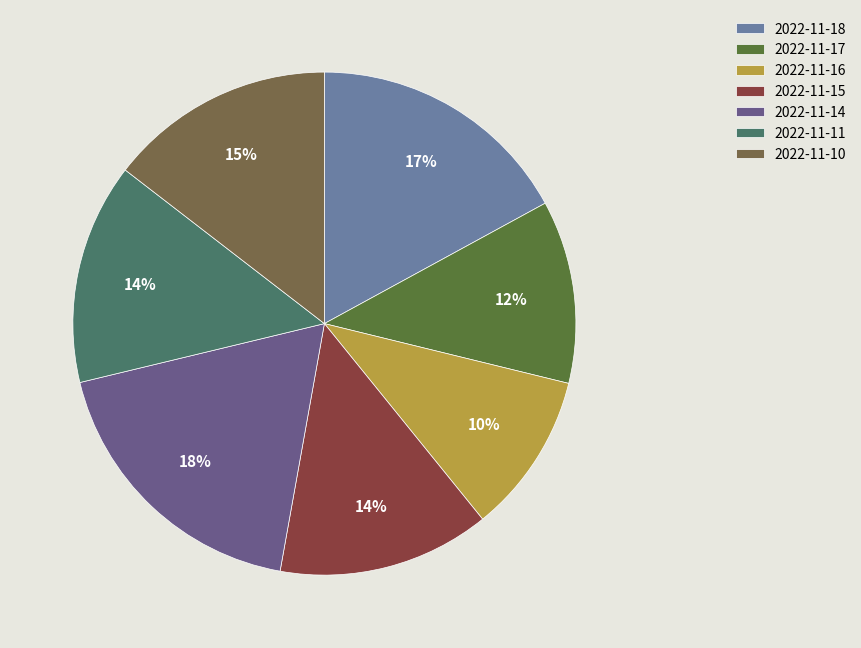

Combined, do 2022-11-16 and 2022-11-10 account for over 50%?

No